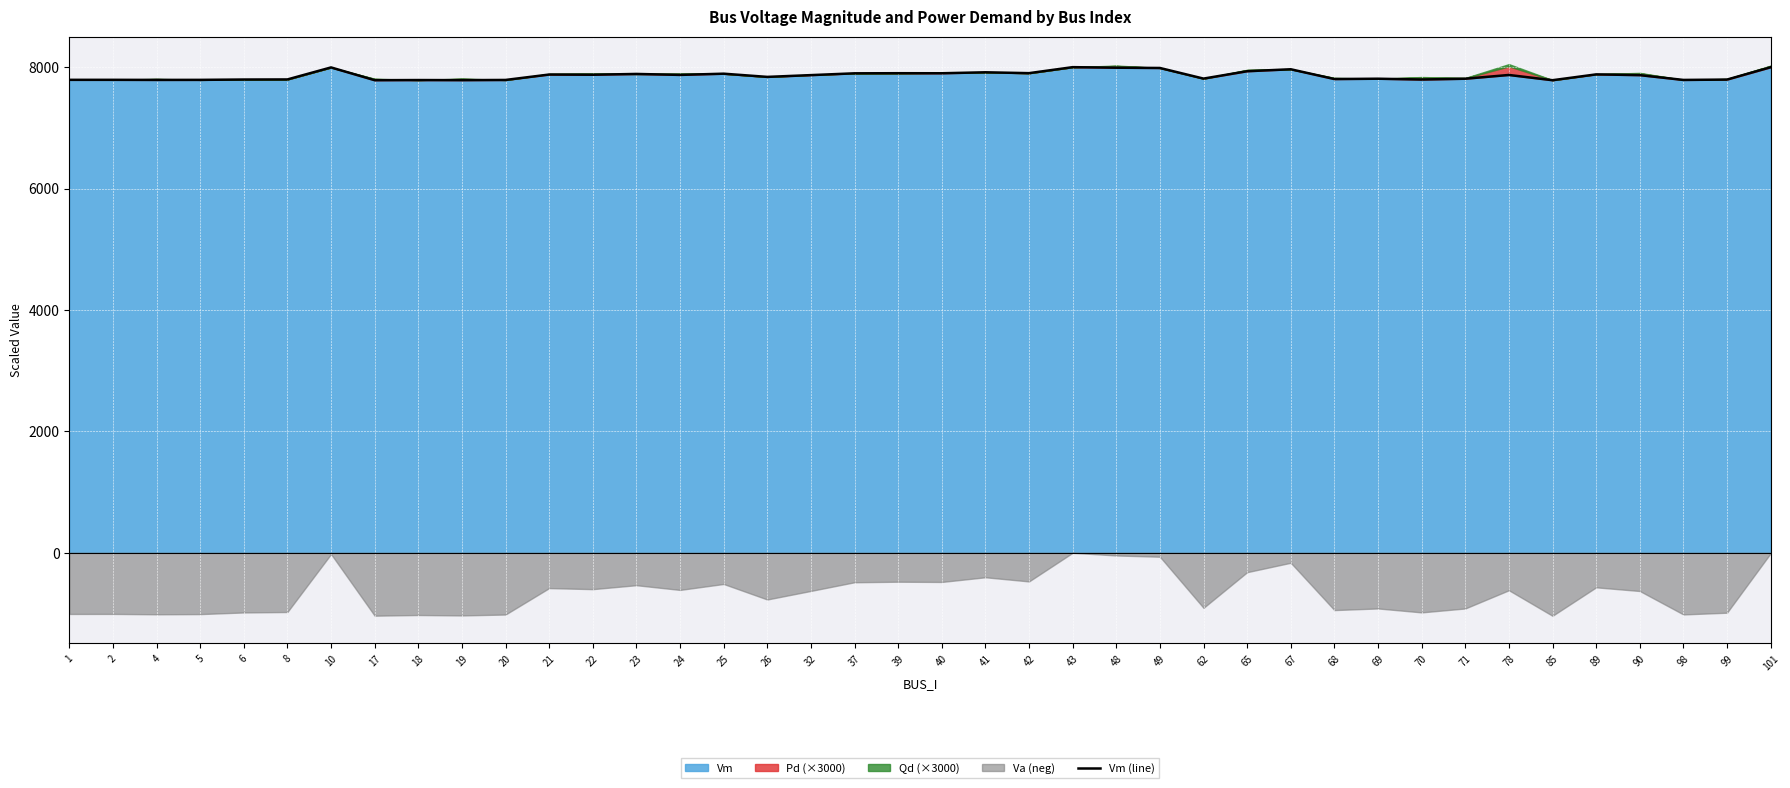

The value of Vm at 71 is 7809.5. True or false?

True